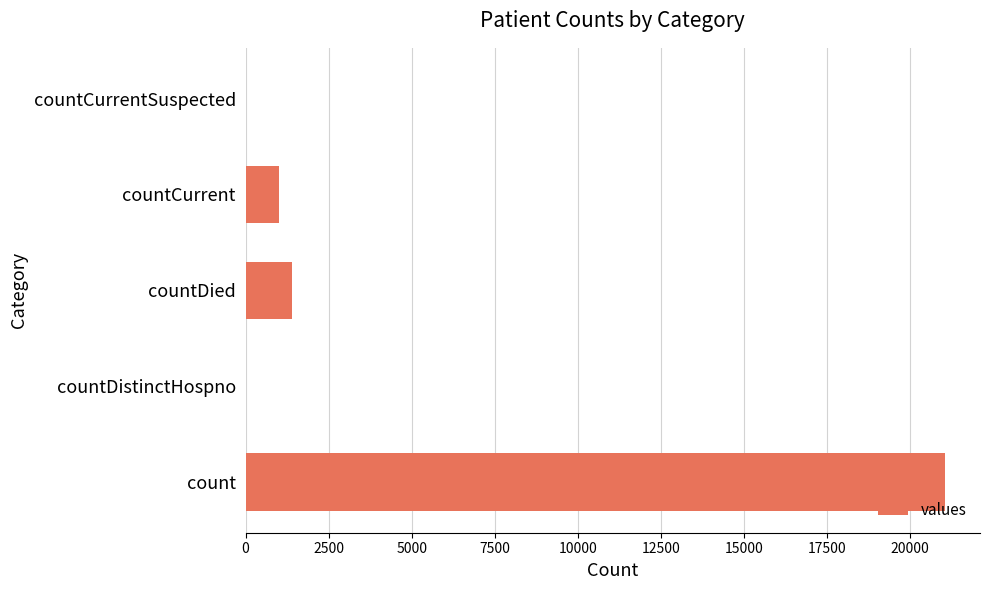

What is the change in value from count to countDied?

-19645